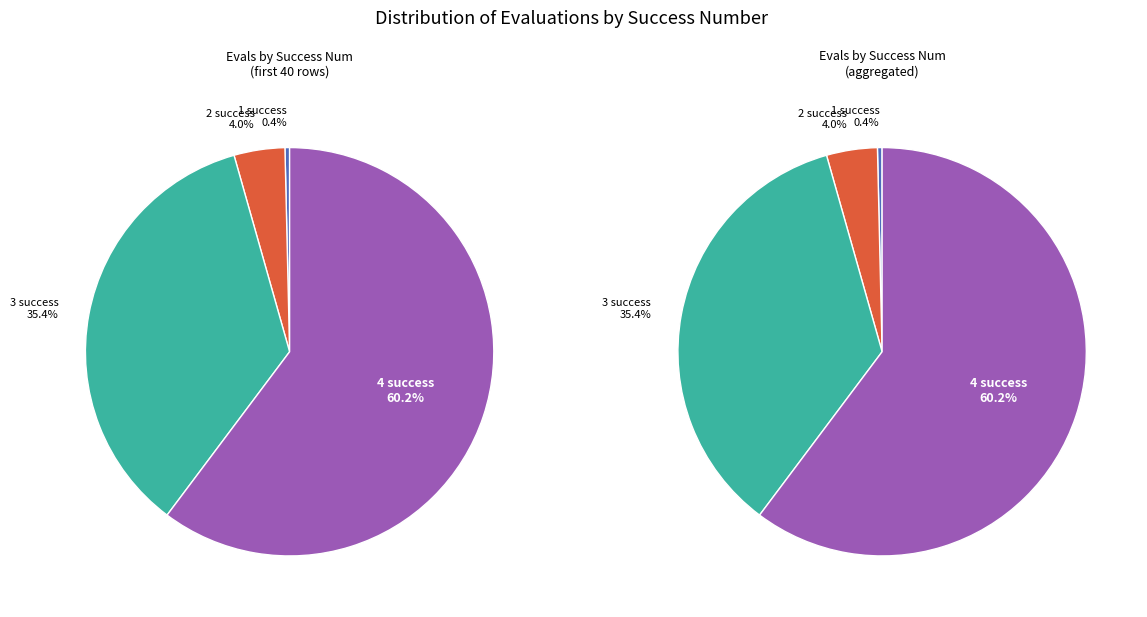

True or false: 3 accounts for 13% of the total.

False